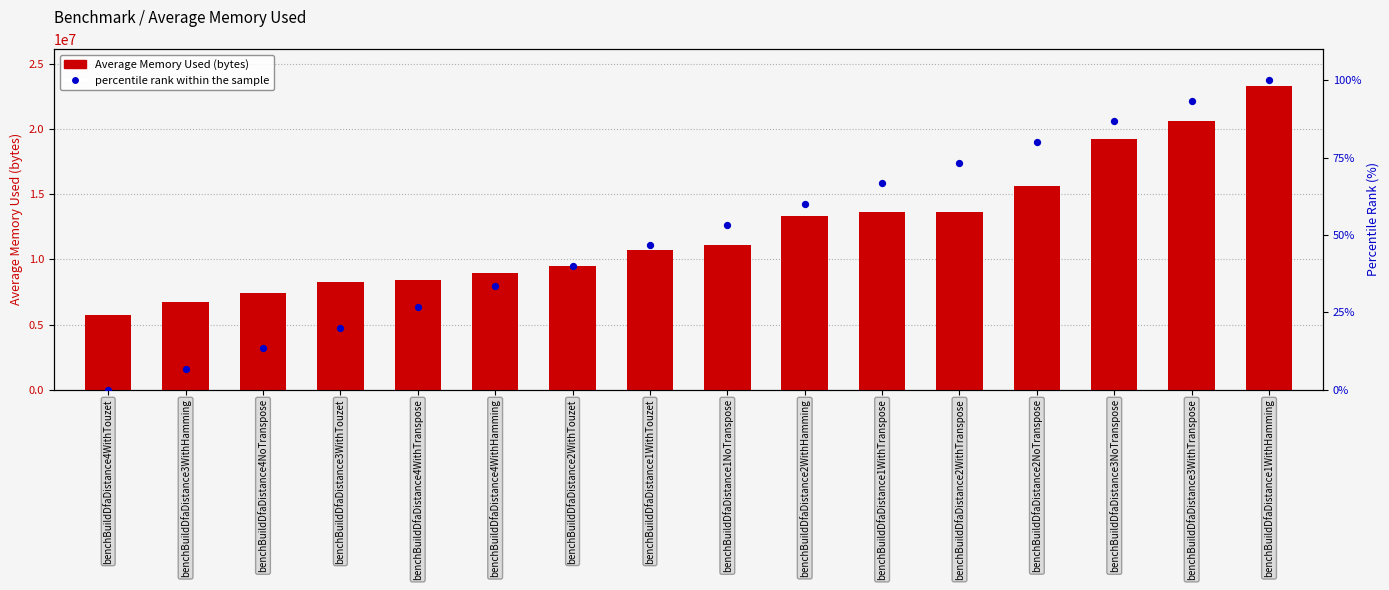

What are all the series names shown in the legend?

Average Memory Used (bytes), percentile rank within the sample